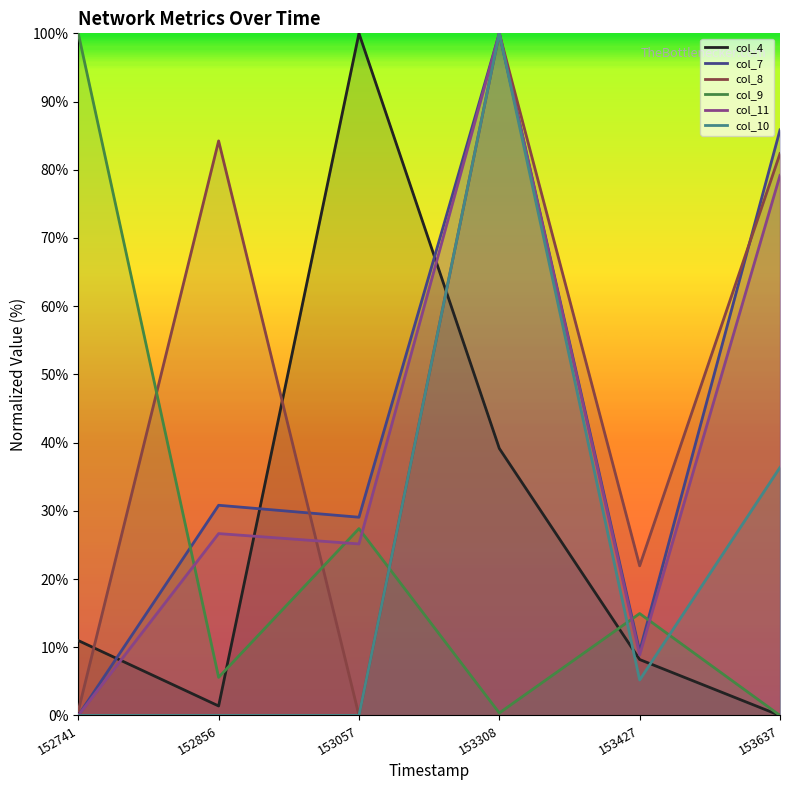

Which category has the highest value in the col_11 series?

153308